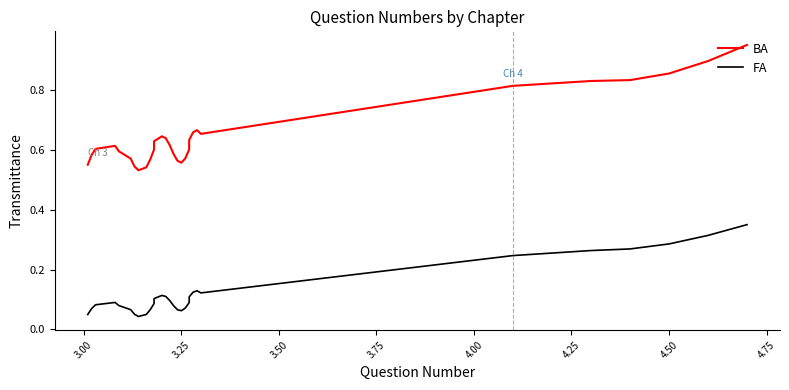

True or false: FA and BA cross at least once.

False